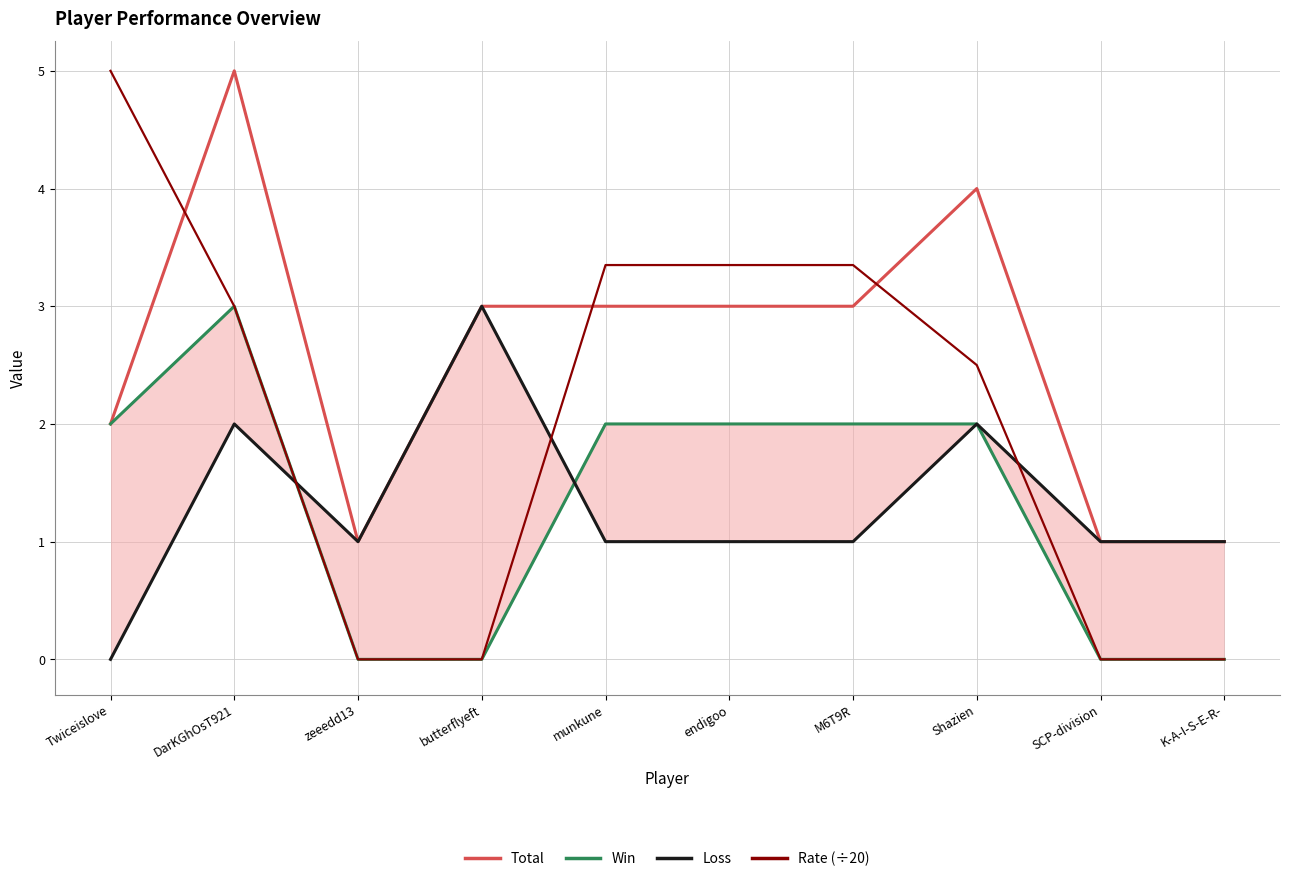

True or false: Win and Total cross at least once.

False